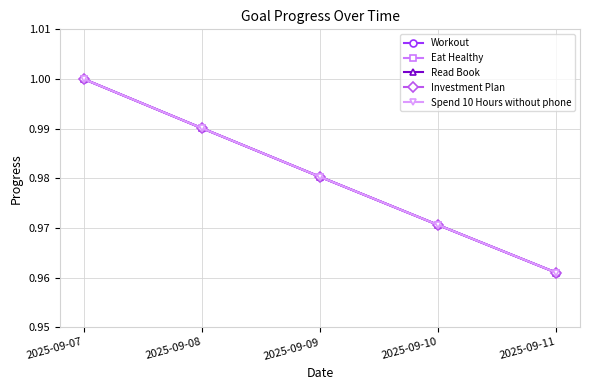

True or false: Spend 10 Hours without phone has more than 0 points higher than both neighbors.

False